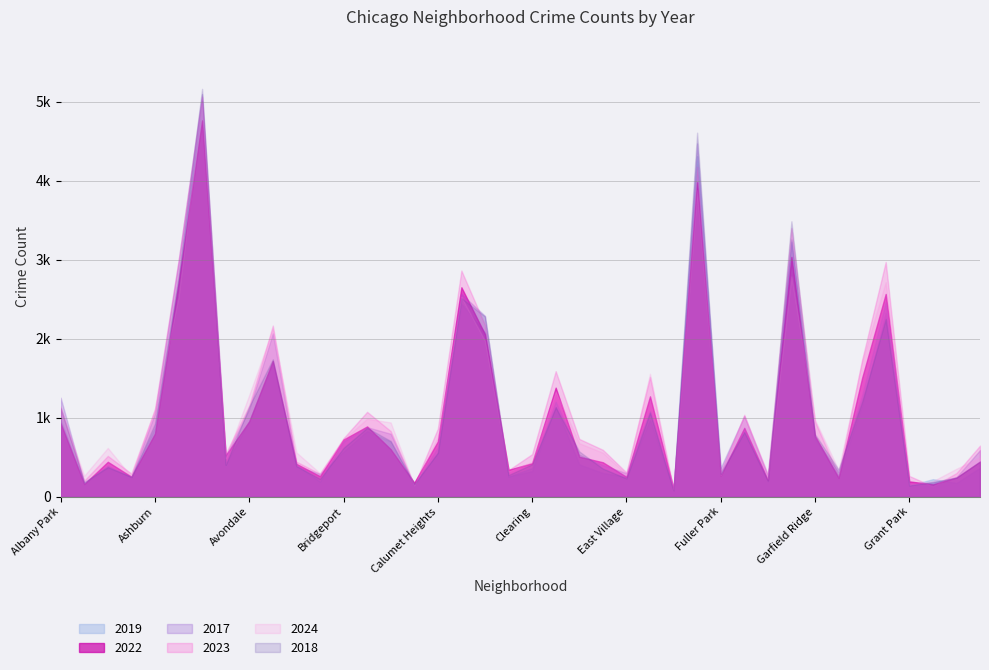

What is the value of the 2022 point at the 38th from the left?

154